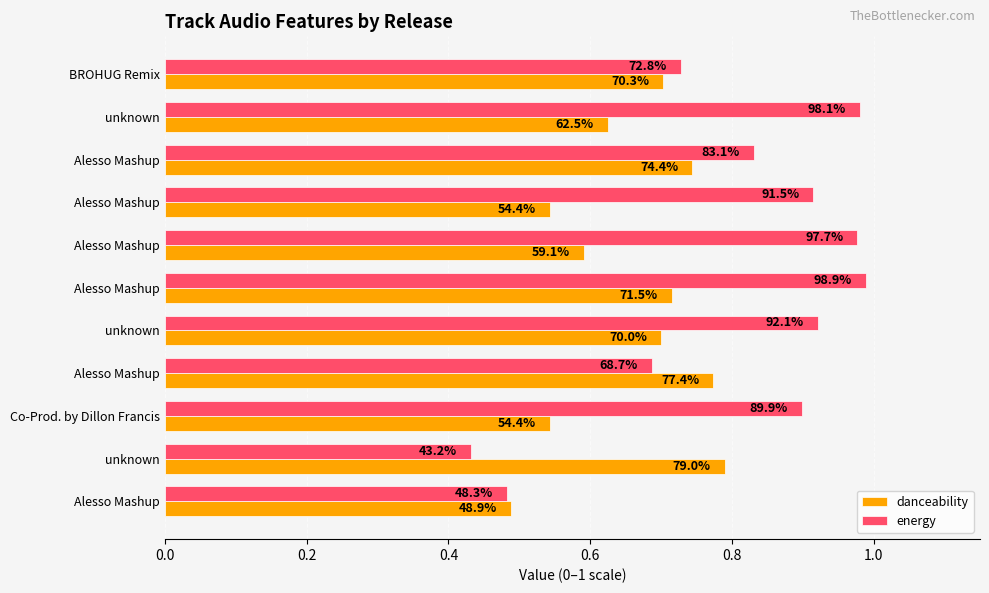

What are all the series names shown in the legend?

danceability, energy